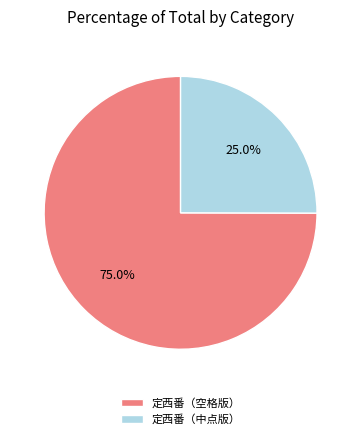

How many slices are in this pie chart?

2